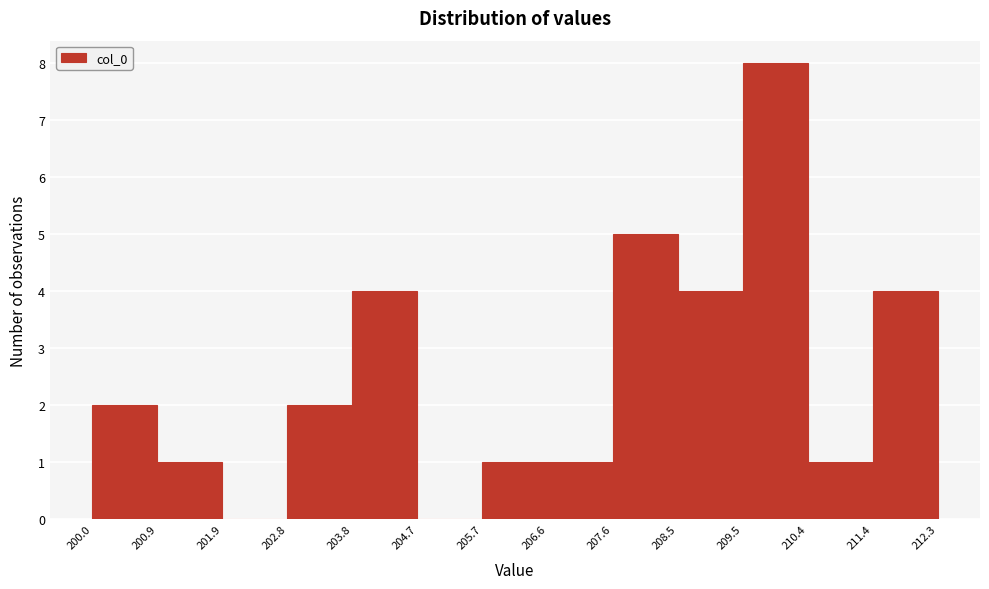

Which range on the x-axis has the tallest bar?

209.5 to 210.4